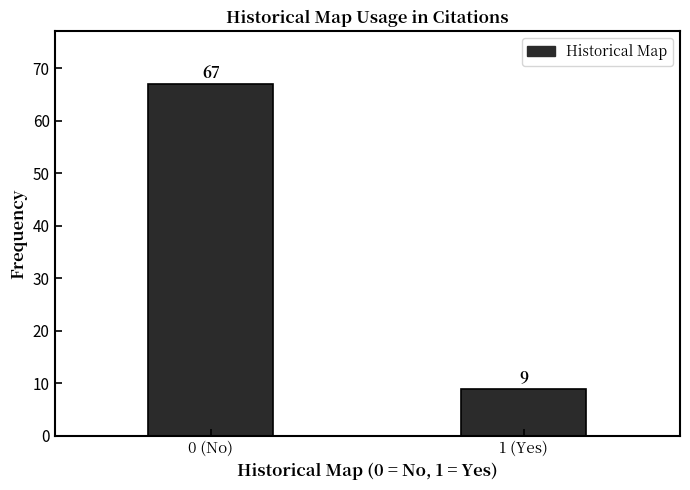

Reading left to right, what are all the values shown in this chart?

0 (No)=67	1 (Yes)=9